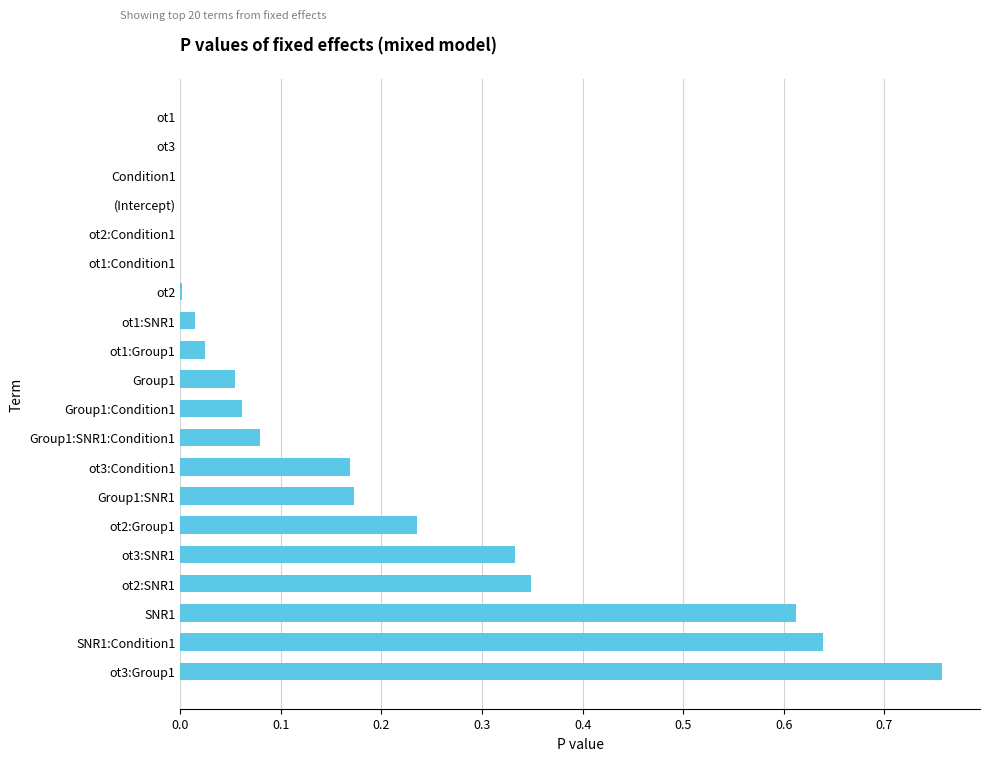

At which category does the chart reach its peak across all series?

ot3:Group1